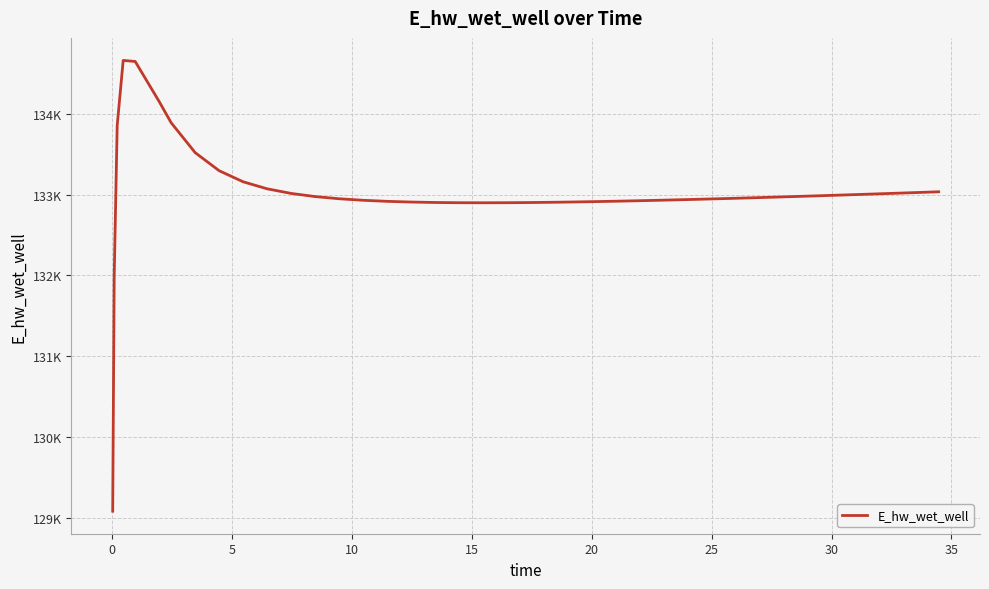

How many points are higher than both their immediate neighbors (excluding endpoints)?

1